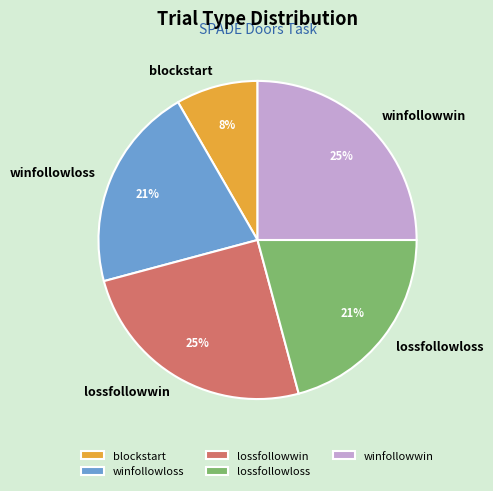

What is the smallest slice in the pie chart?

blockstart